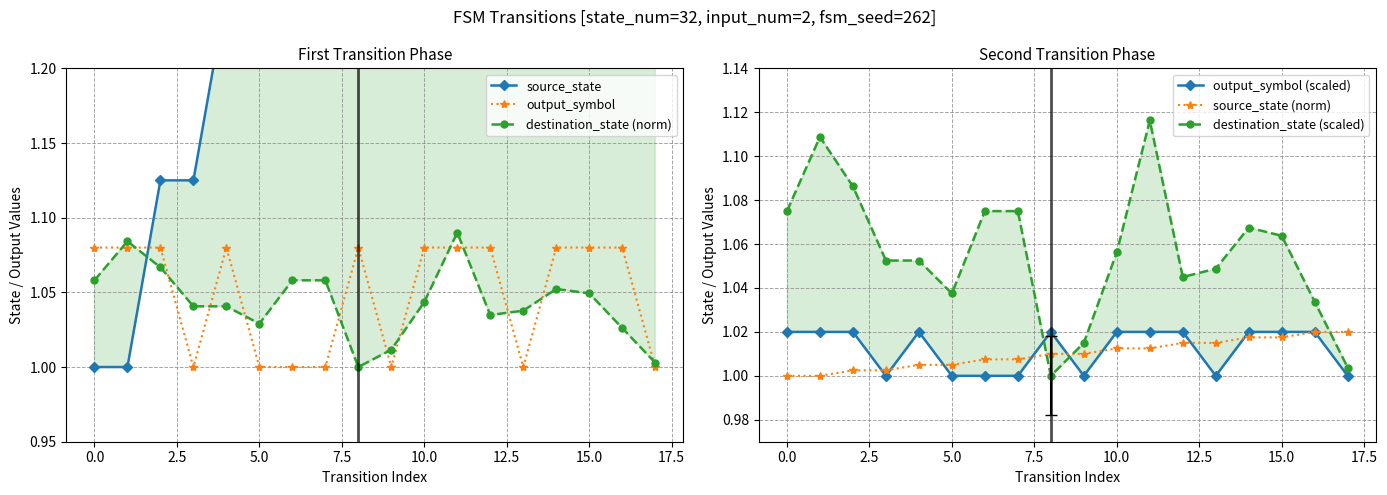

The output_symbol series shows 1.0 at 5.0. True or false?

True